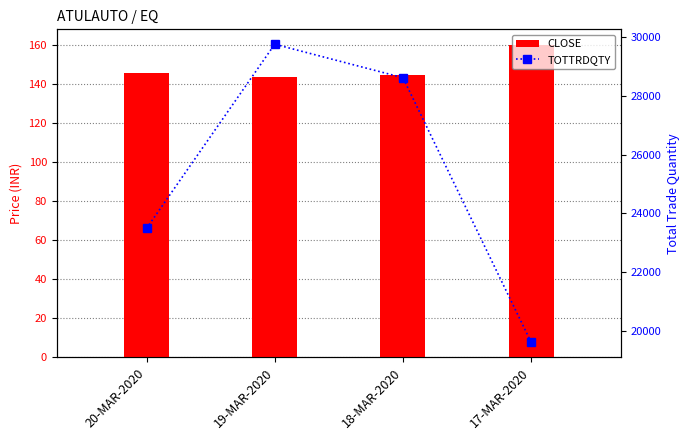

Is it true that CLOSE equals 145.9 at 20-MAR-2020?

True